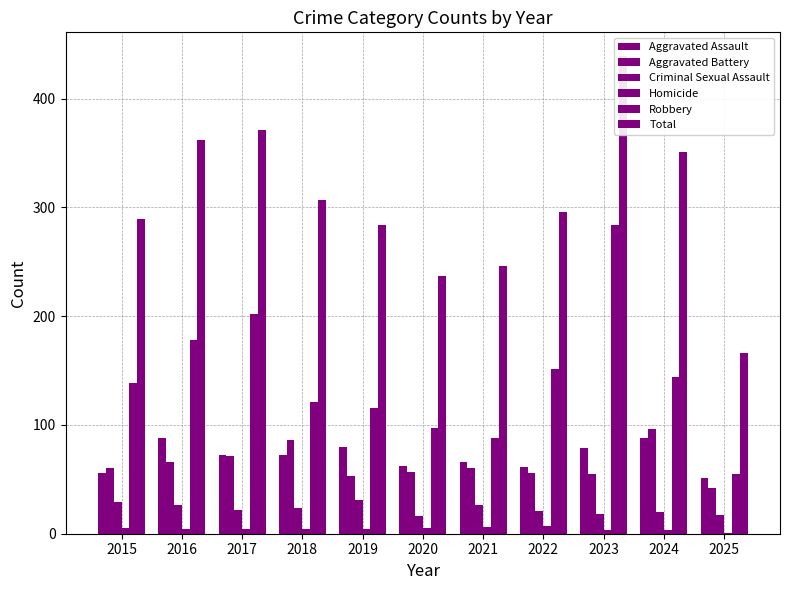

True or false: Criminal Sexual Assault has a value of 26 at 2021.

True